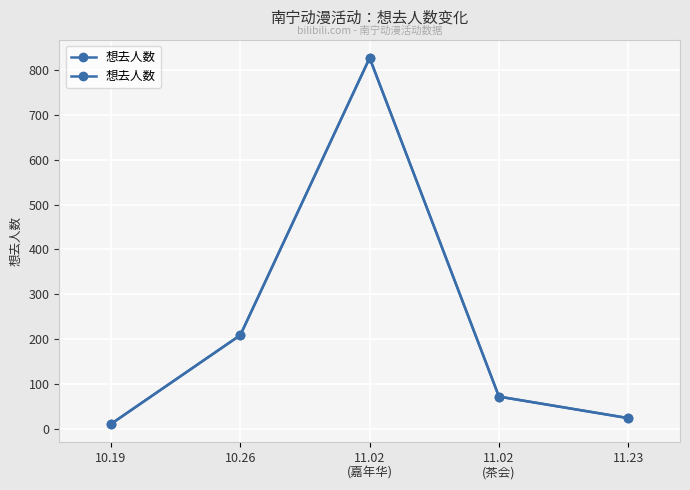

The chart shows a value of 36 at 11.23. True or false?

False